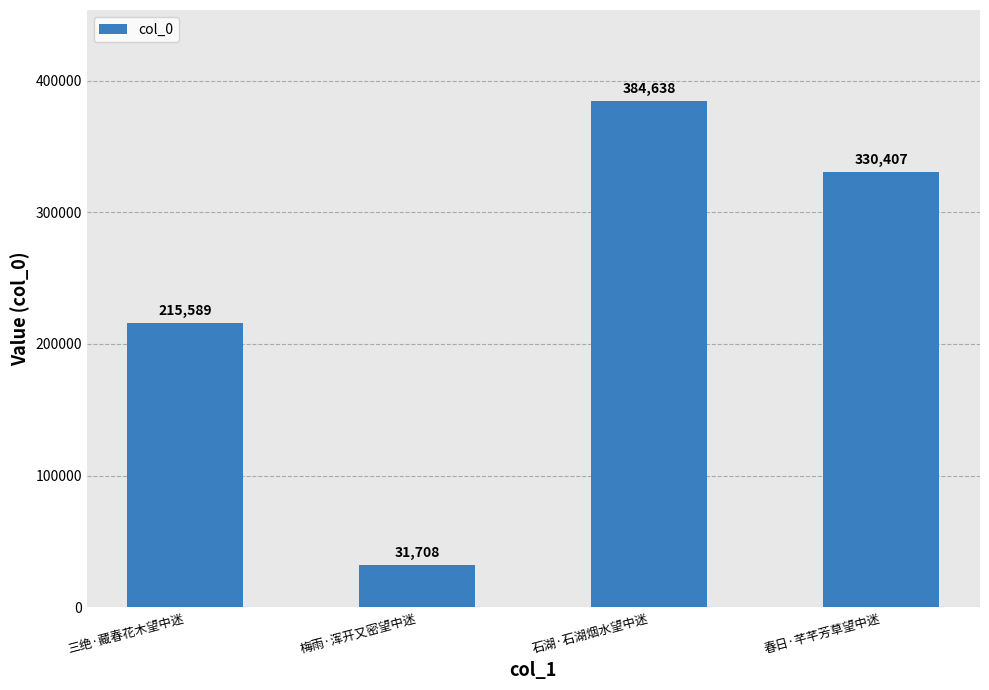

Reading left to right, transcribe all the data shown in this chart.

215589	31708	384638	330407